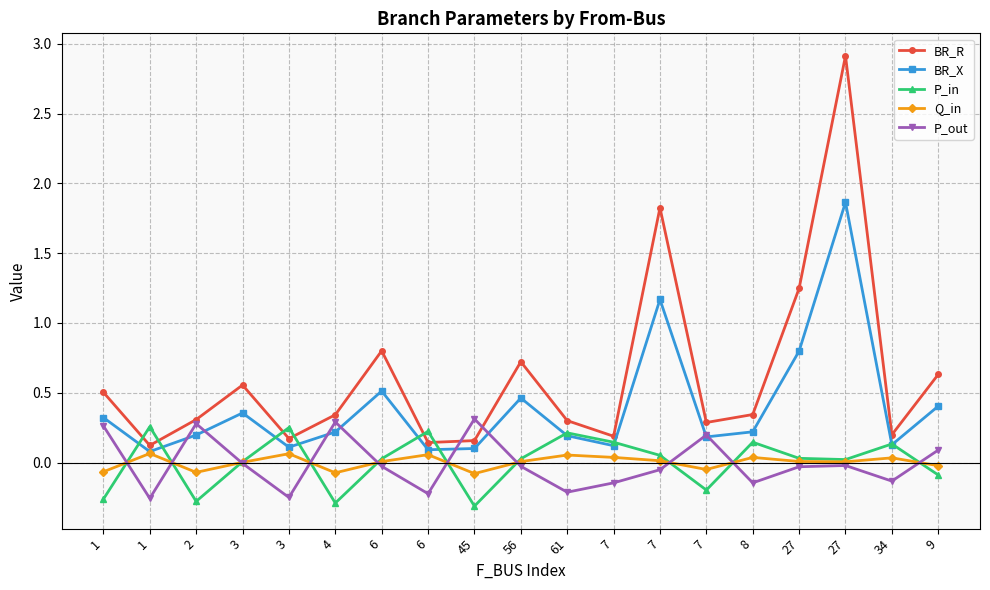

What is the maximum value for BR_X?

1.9